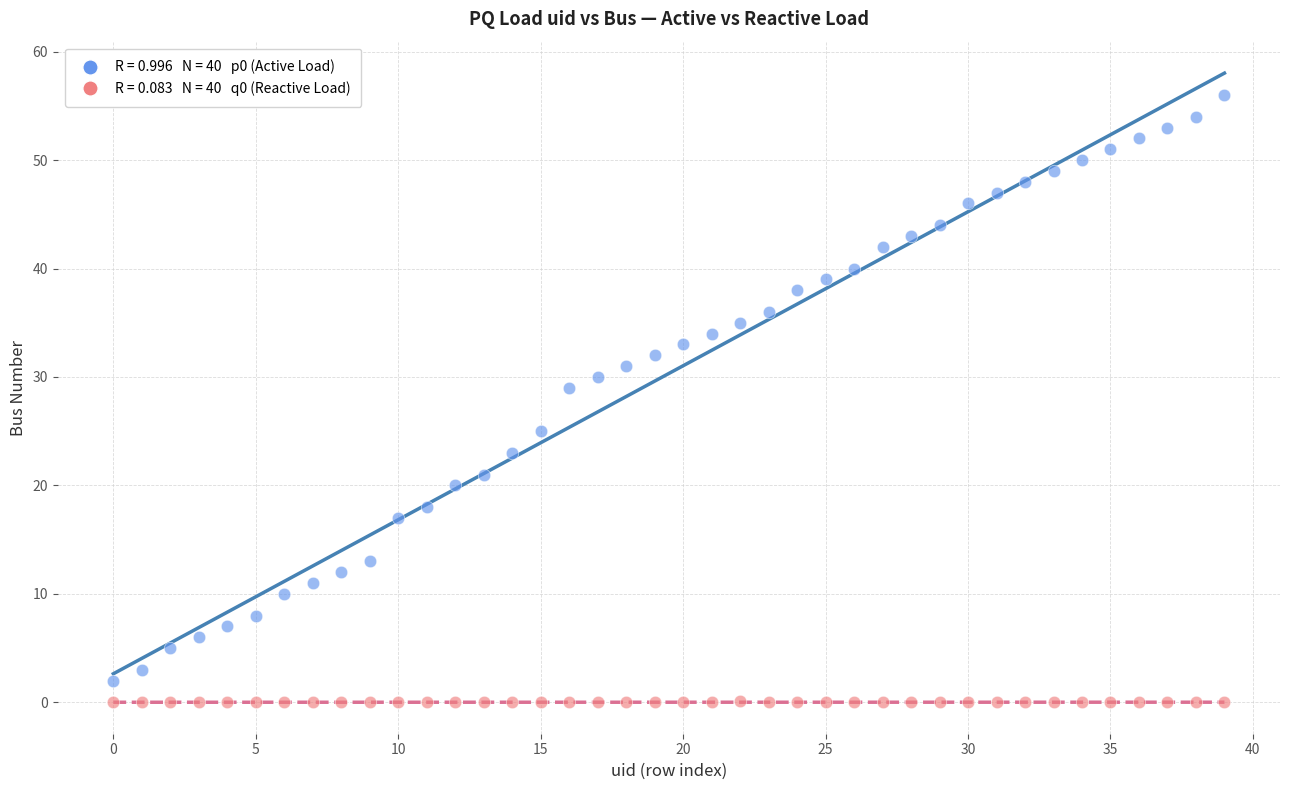

Across all data points, what is the range of Y values (max minus min)?

56.0